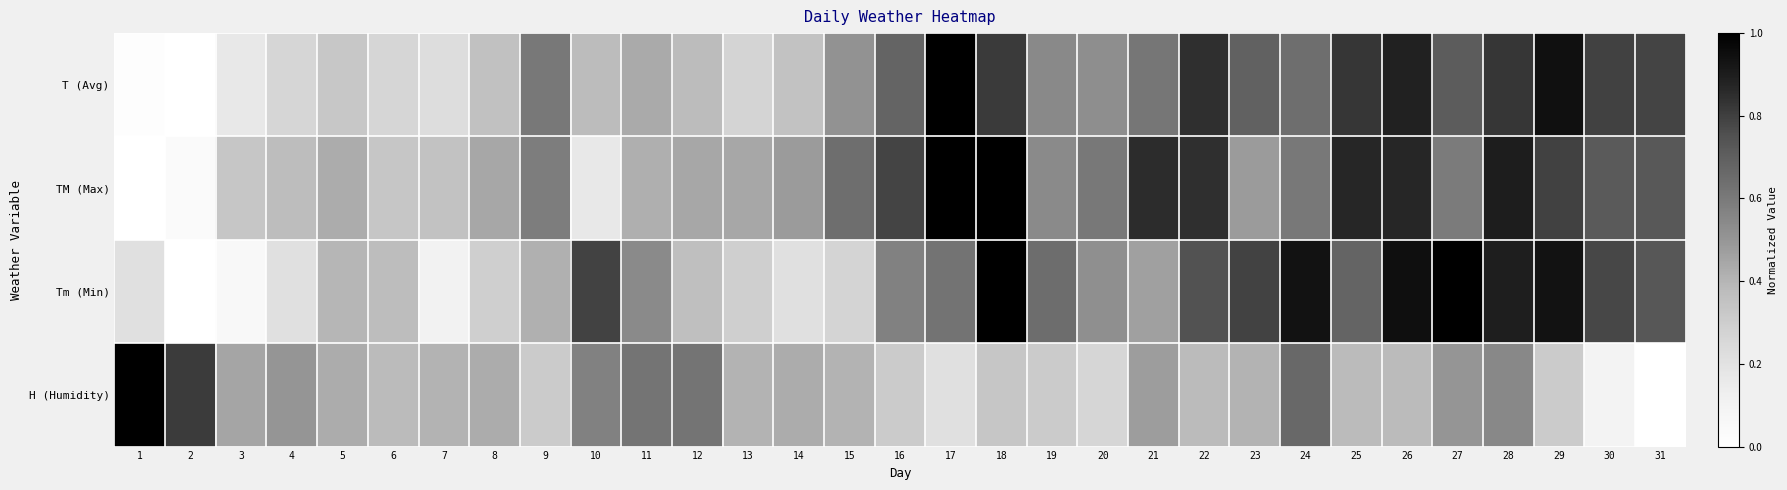

Count the number of categories in the chart.

31